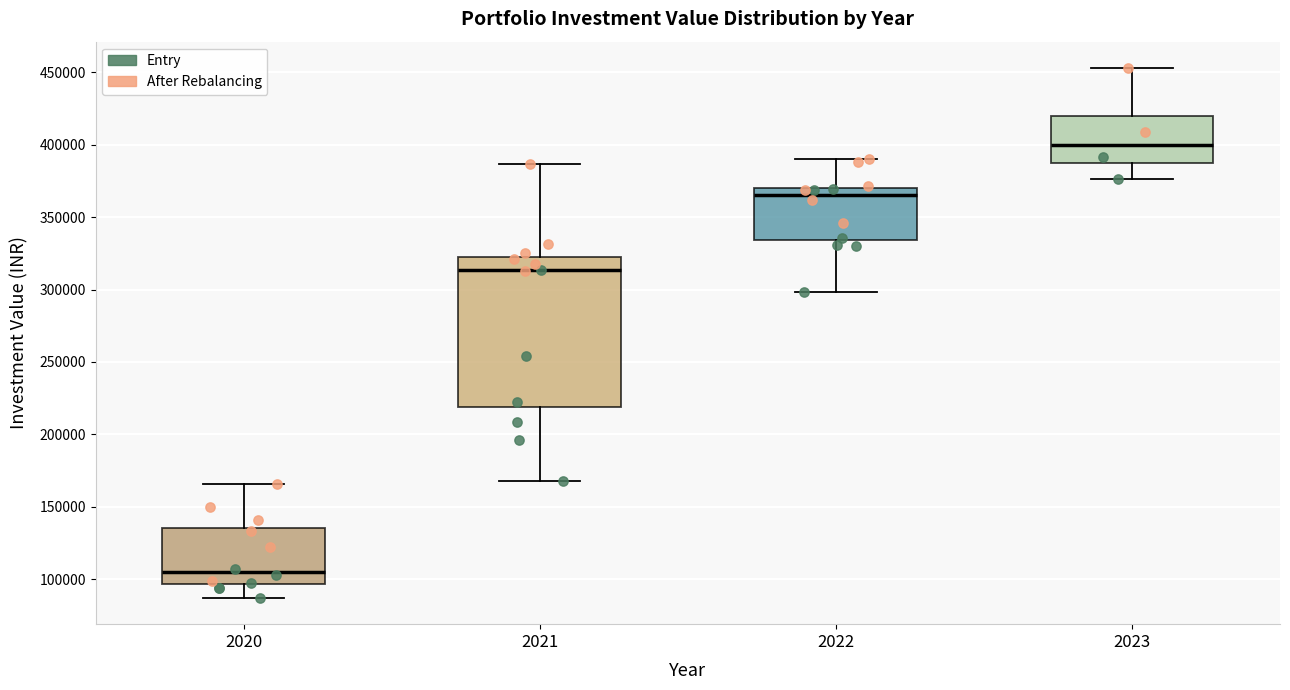

Where does the upper whisker of the box at x = 2021 end on the y-axis? The values are not printed on the chart, so give them approximately, as read against the axis.

385000